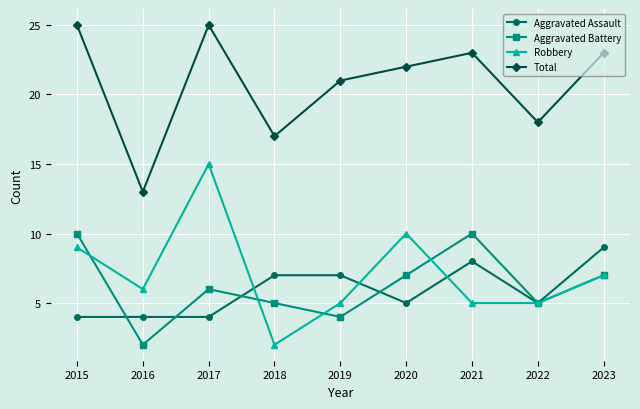

At which category does Aggravated Battery reach its first local valley?

2016